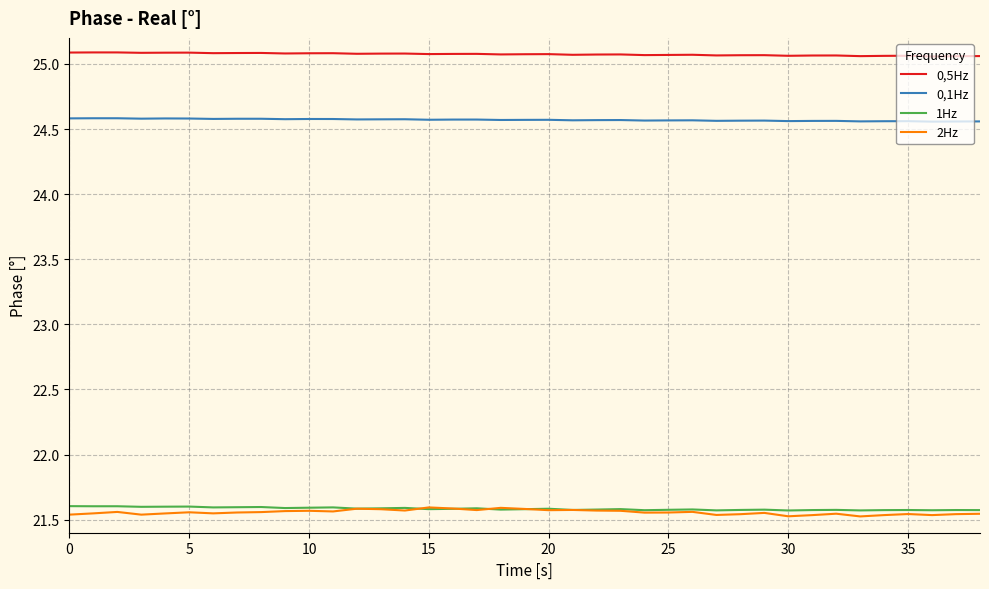

True or false: 0,5Hz and 1Hz cross at least once.

False